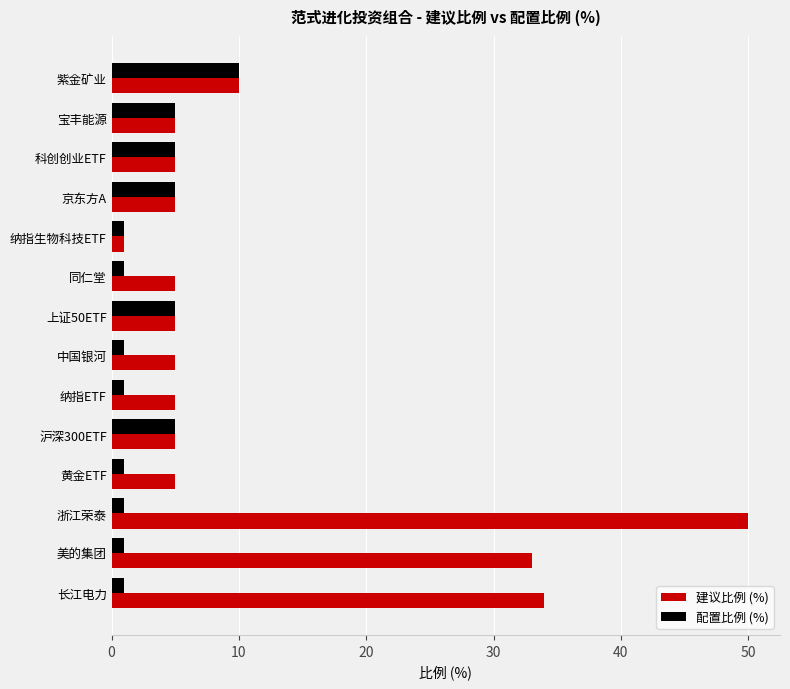

Rank the series by their maximum value, from highest to lowest.

建议比例 (%), 配置比例 (%)